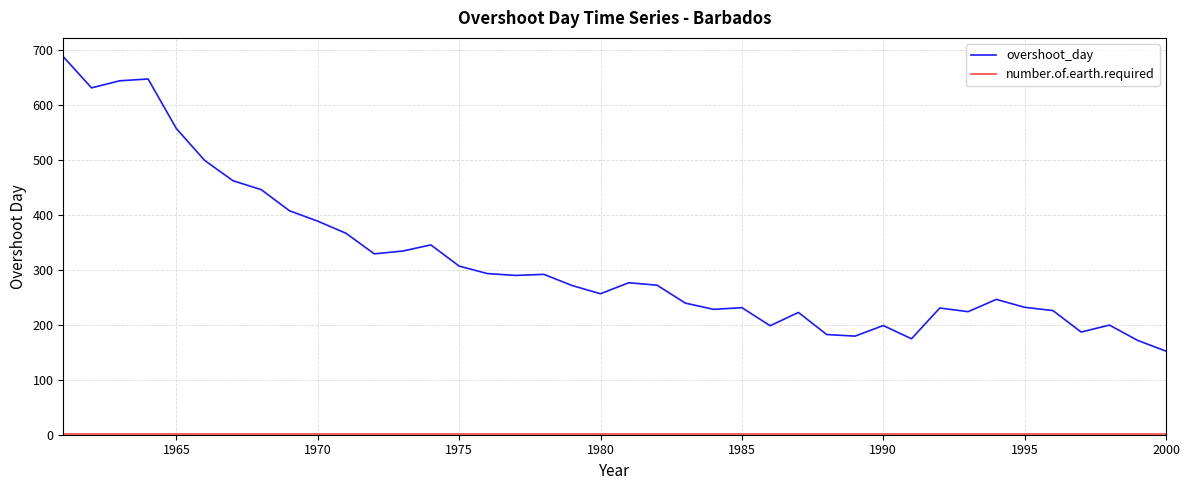

Which series has the largest total across all categories?

overshoot_day